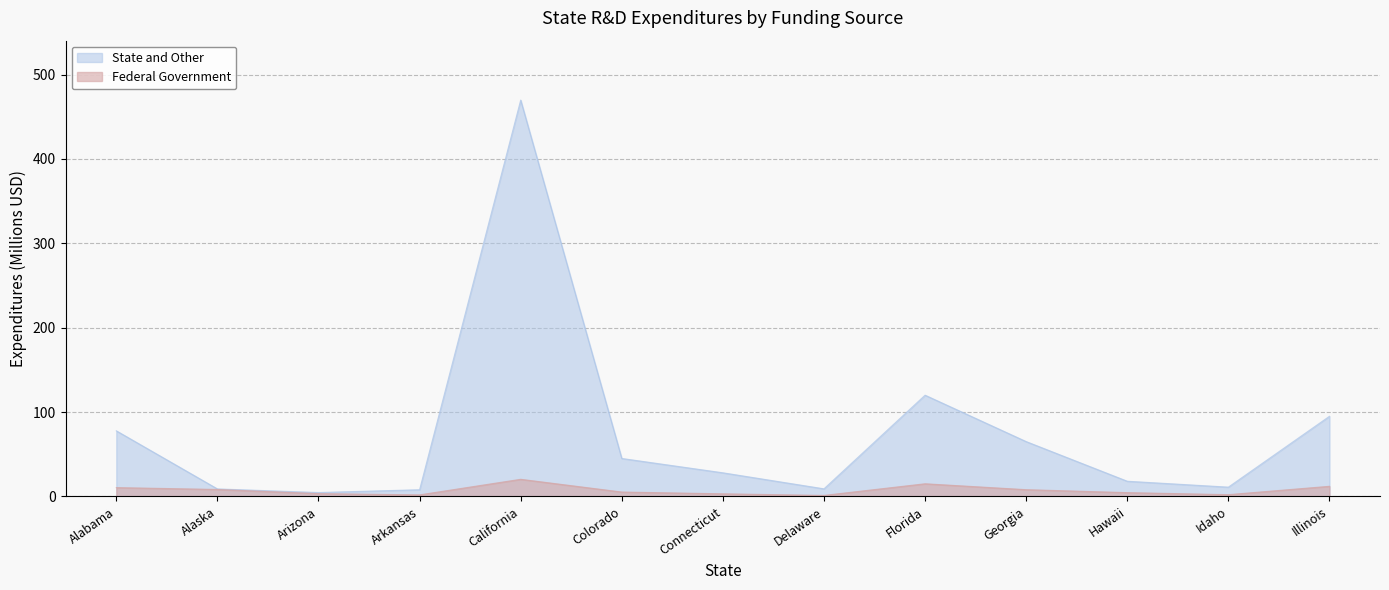

Reading right to left, extract all data points from this chart.

Federal Government: 12.0	2.1	4.5	8.0	15.0	1.2	3.1	5.2	20.3	1.8	3.3	8.3	10.5
State and Other: 95.0	11.0	18.0	65.0	120.0	9.0	28.0	45.0	469.8	7.9	4.6	8.9	77.8